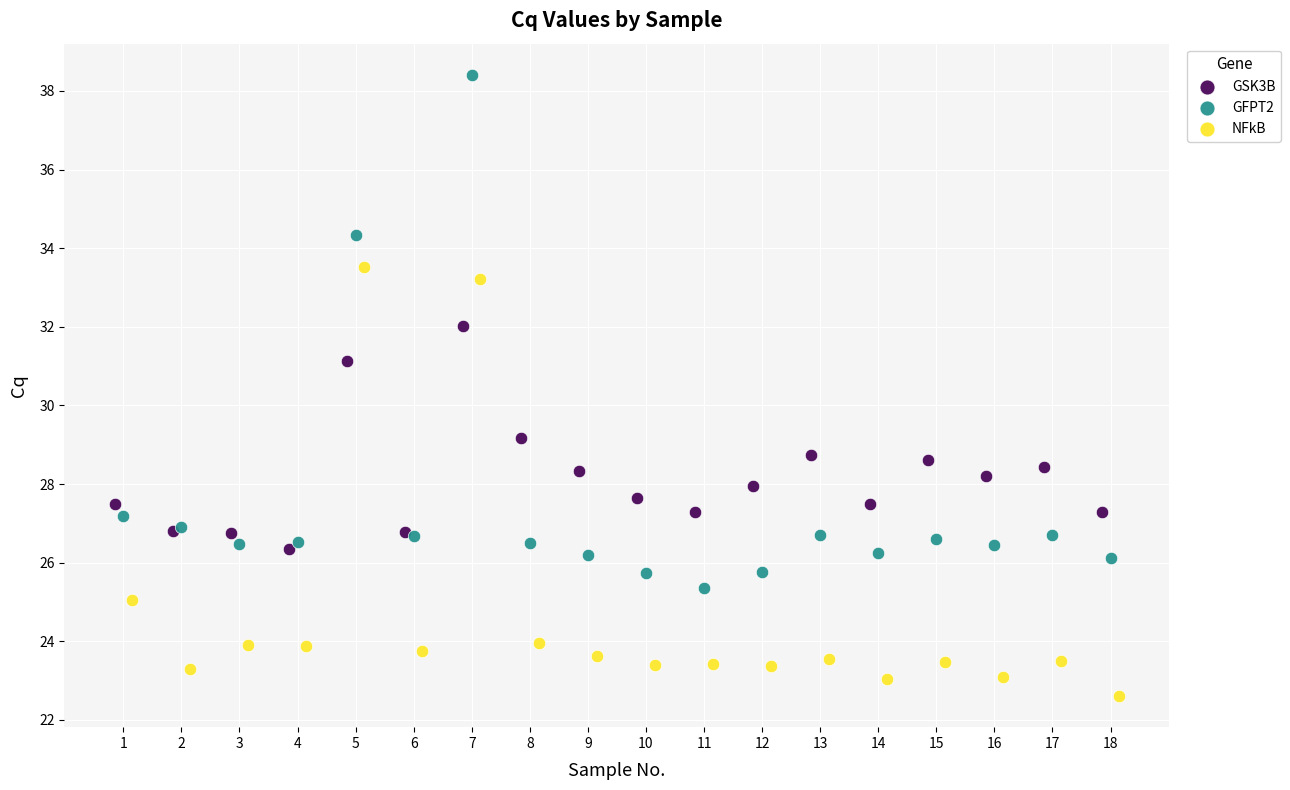

Which series reaches the maximum Y coordinate?

GFPT2